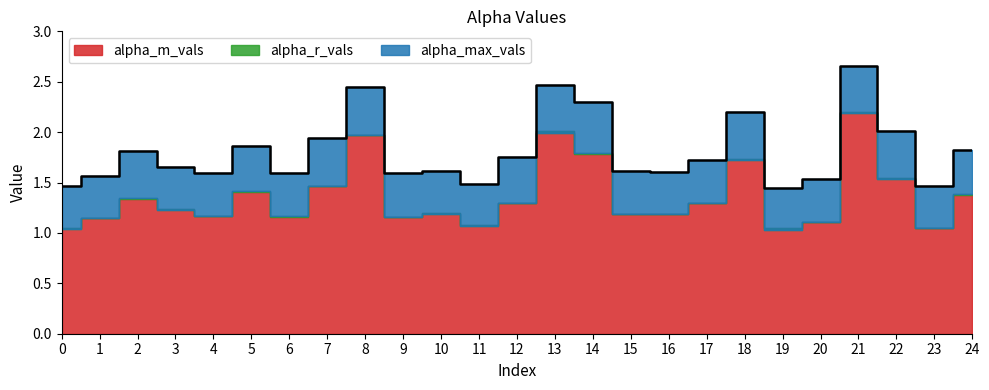

Rank the series by their maximum value, from highest to lowest.

alpha_max_vals, alpha_m_vals, alpha_r_vals